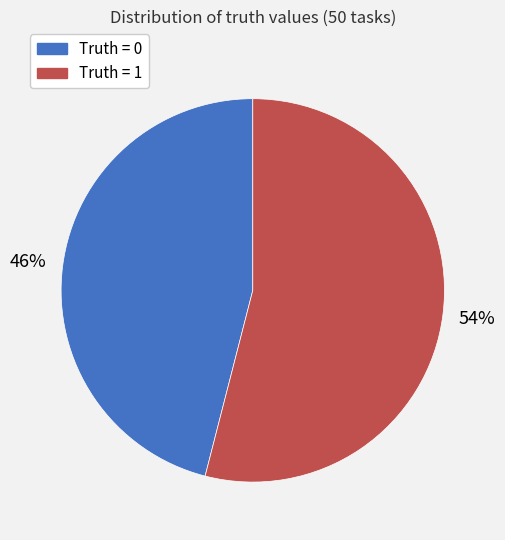

To the nearest percent, what portion does Truth = 1 represent?

54%